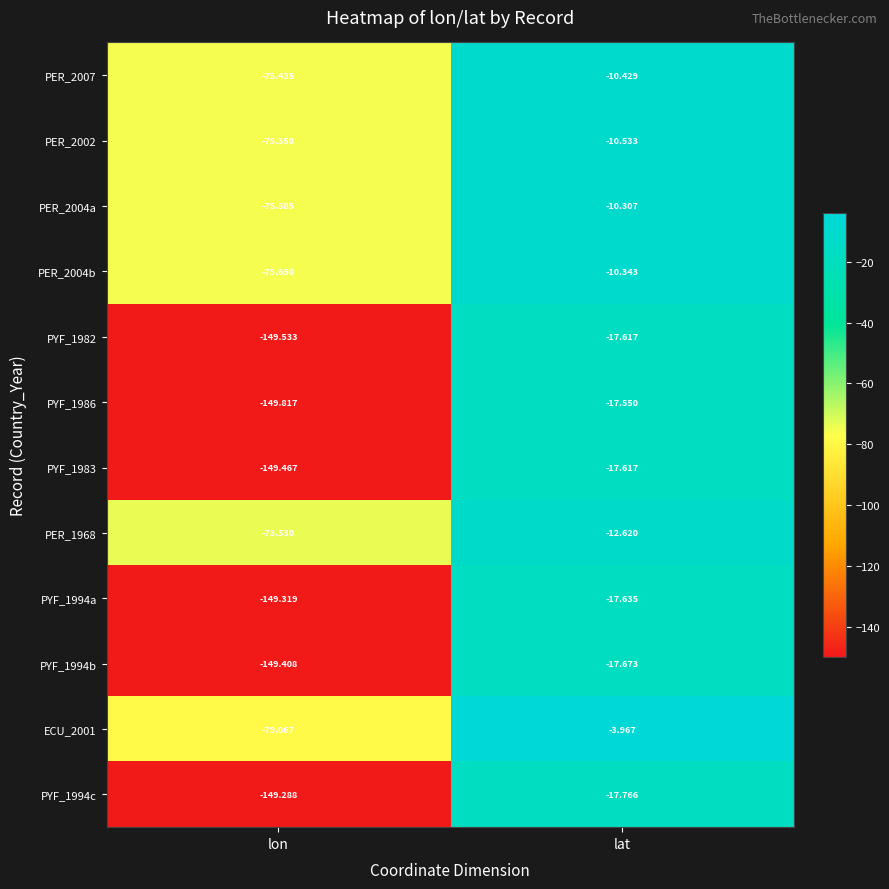

Rank the categories by PYF_1994a value from highest to lowest.

lat, lon